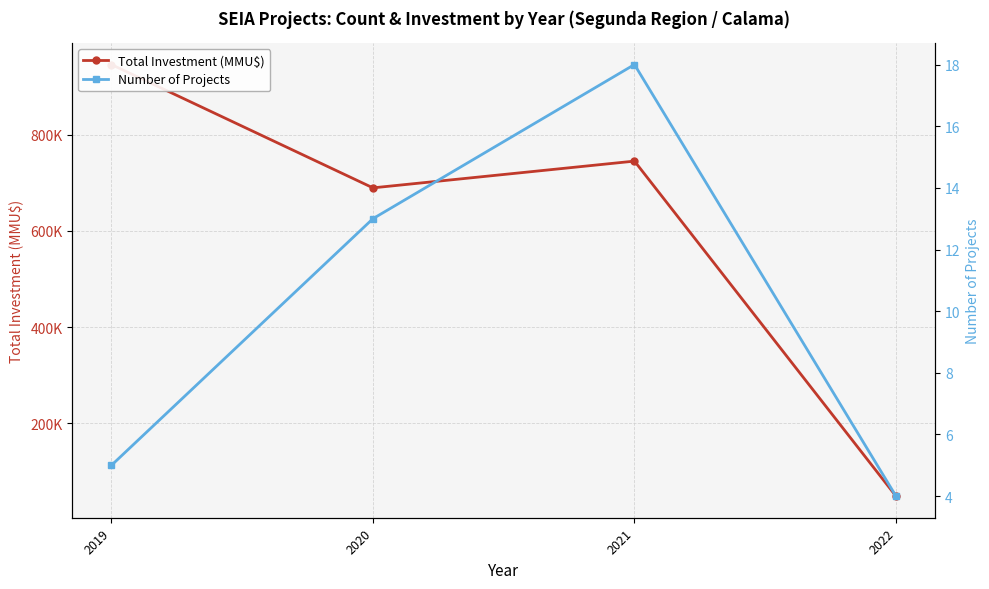

At 2019, list the series in order from largest to smallest.

Total Investment (MMU$), Number of Projects